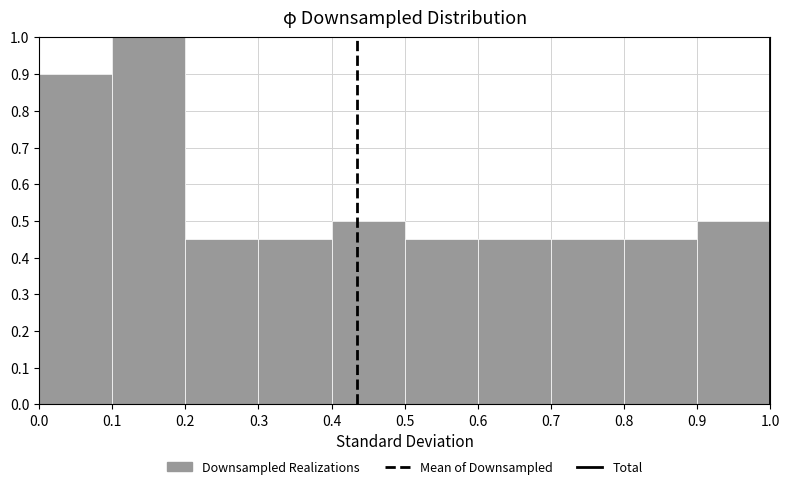

Which range on the x-axis has the tallest bar?

0.1 to 0.2